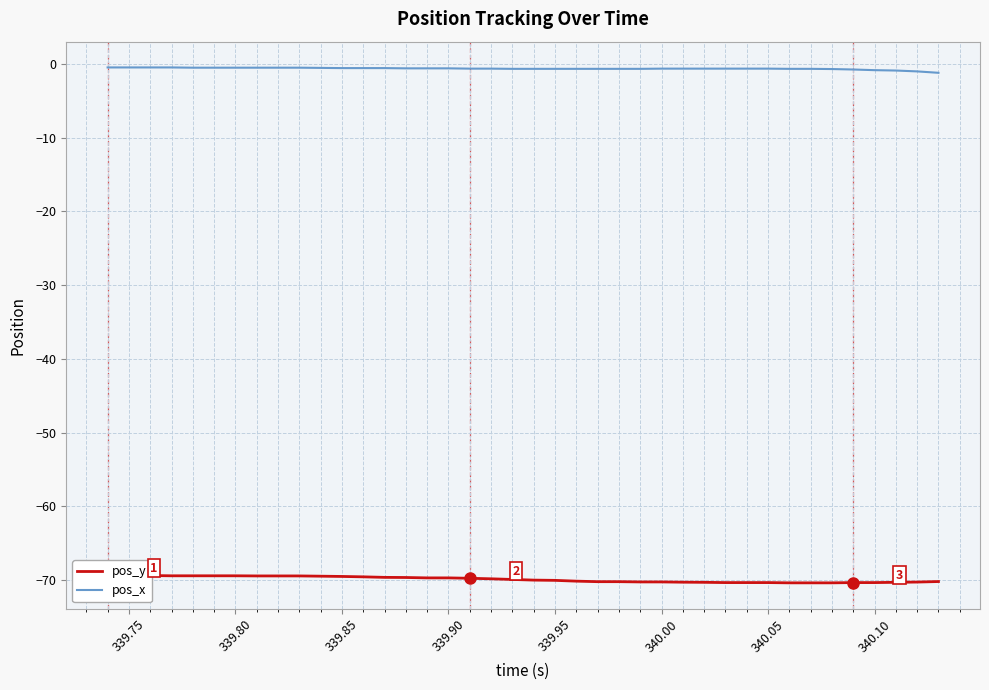

What position from the left is 339.90?

17